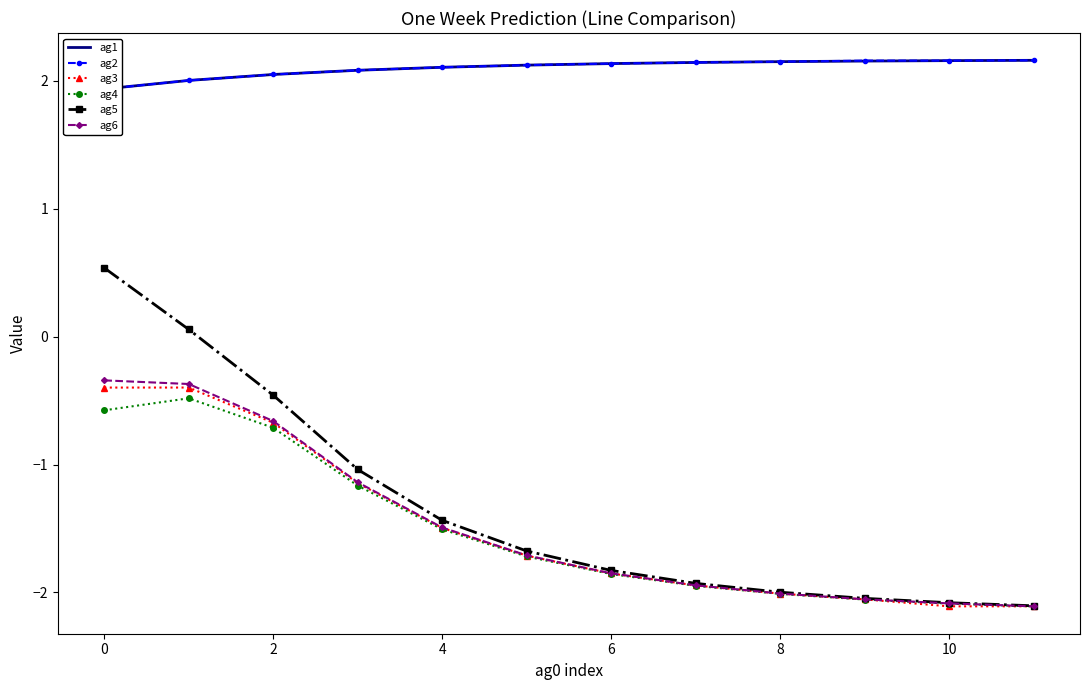

What value does the ag6 series have at 2?

-0.7